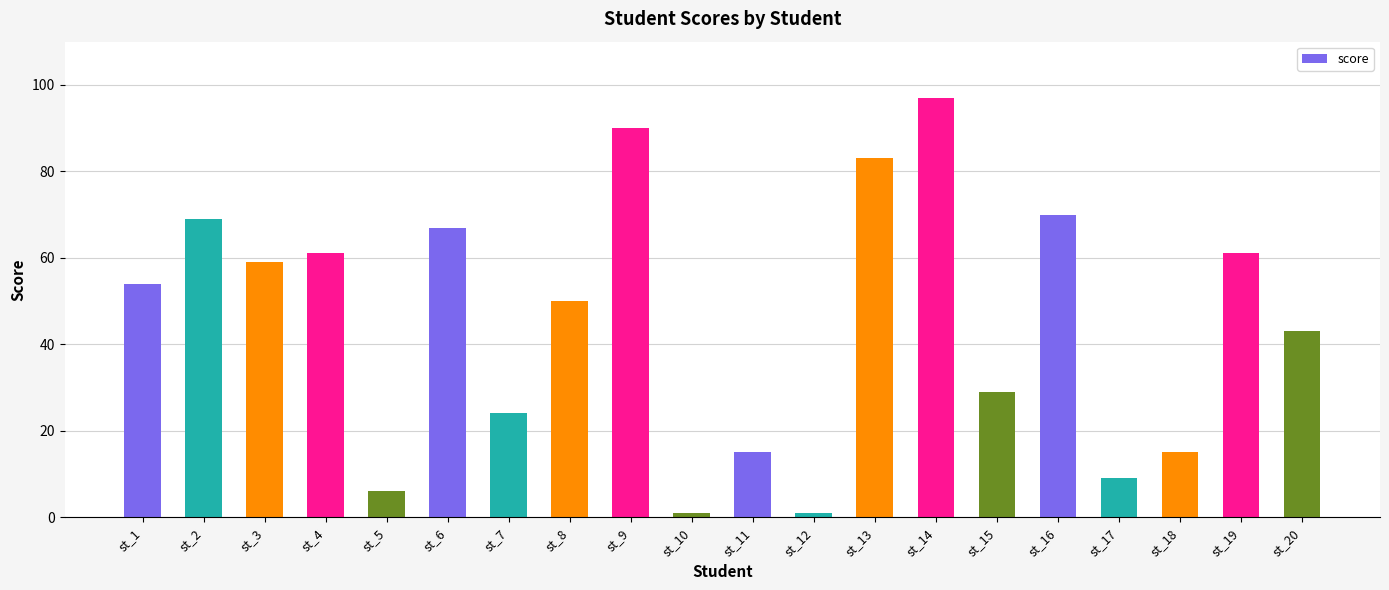

What is the sum of all values?

904